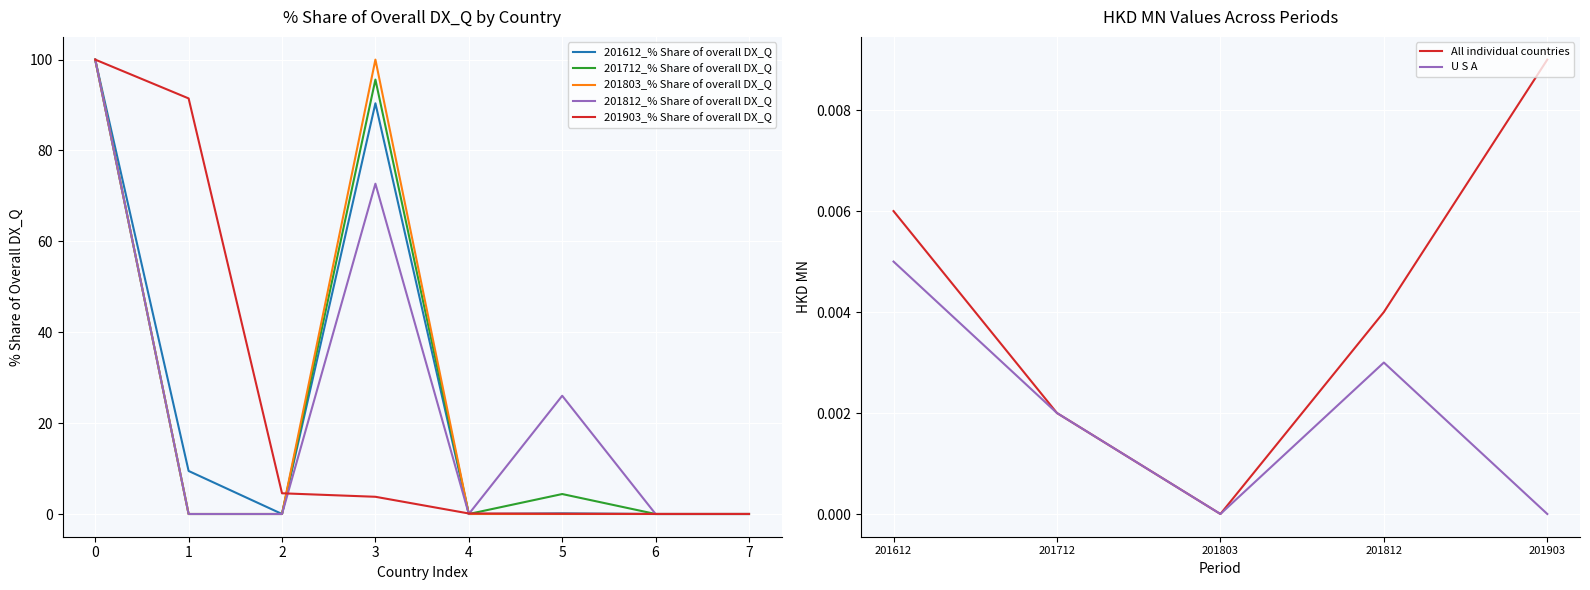

At which label is 201812_% Share of overall DX_Q closest to 50?

3